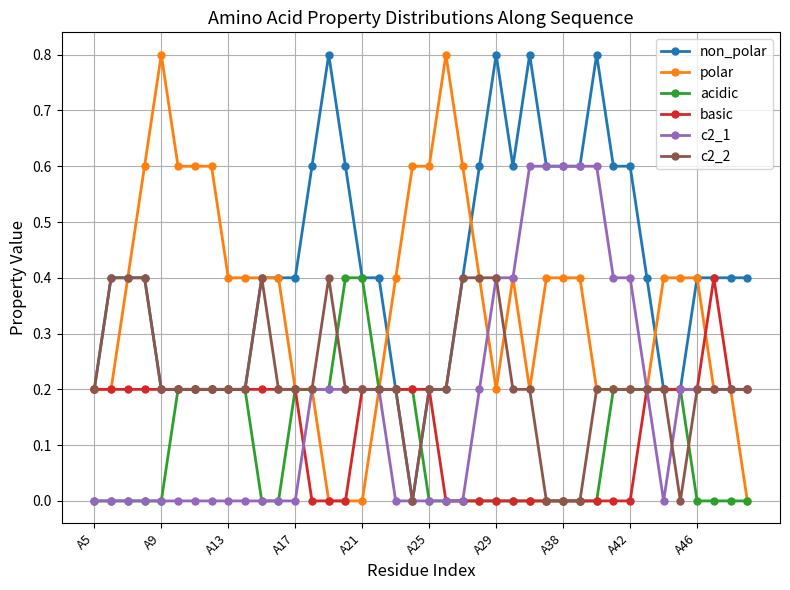

What is the sum of all acidic values?

4.0